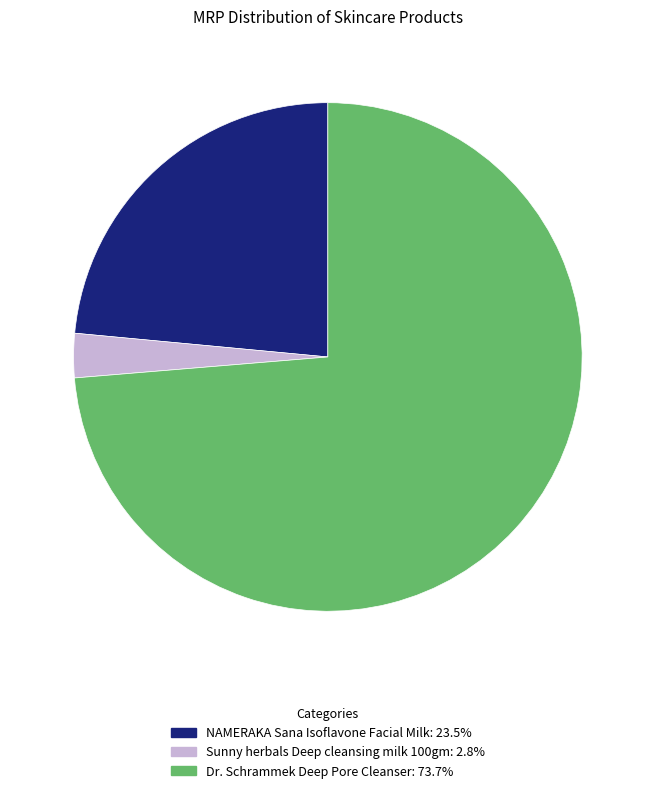

Between Dr. Schrammek Deep Pore Cleanser and NAMERAKA Sana Isoflavone Facial Milk, which is larger?

Dr. Schrammek Deep Pore Cleanser